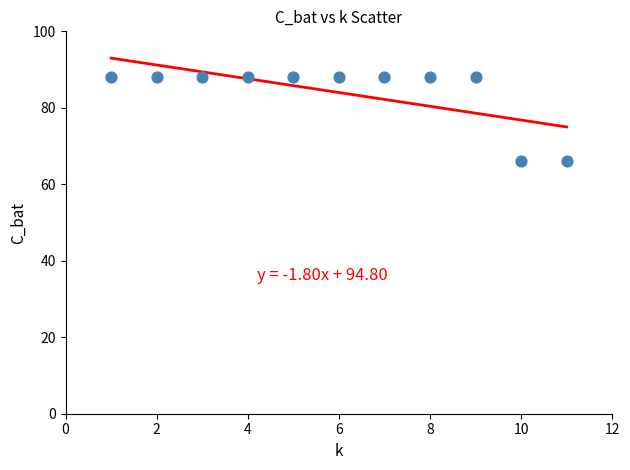

What is the range of Y values (max minus min)?

22